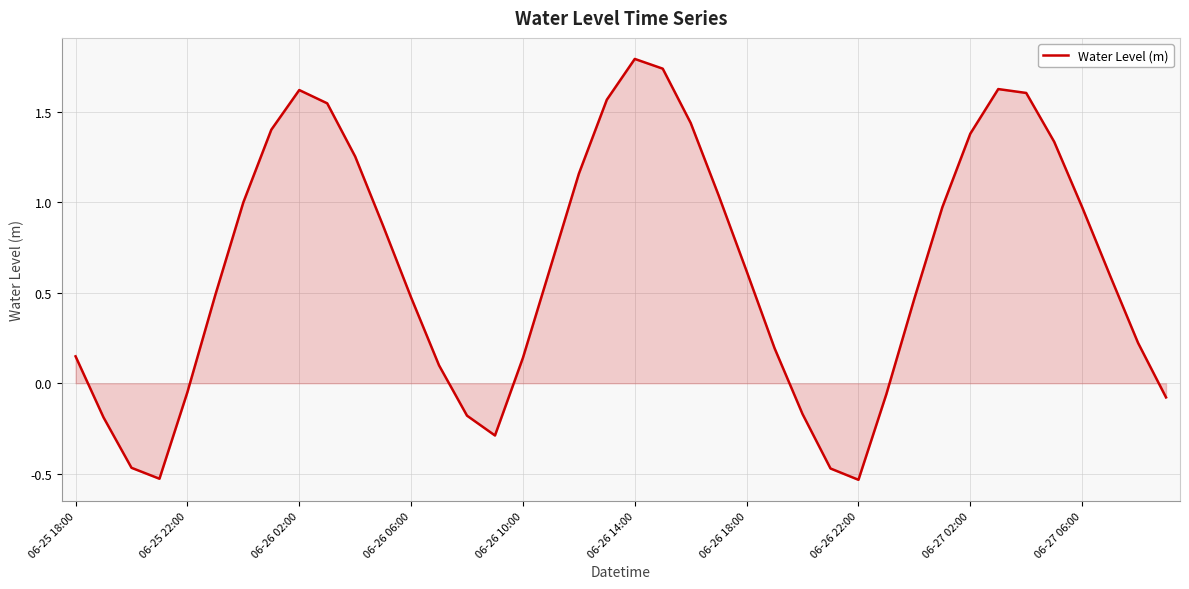

What is the greatest value displayed?

1.8